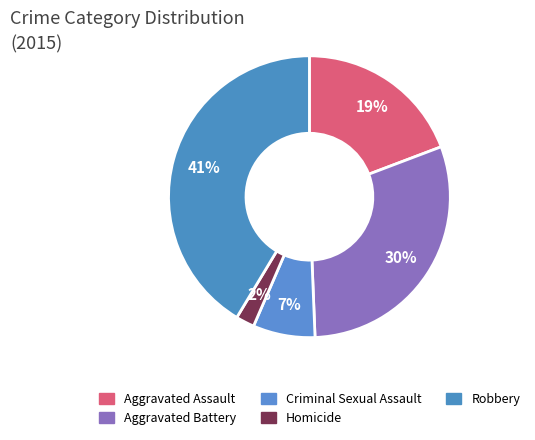

How many segments does this pie chart have?

5